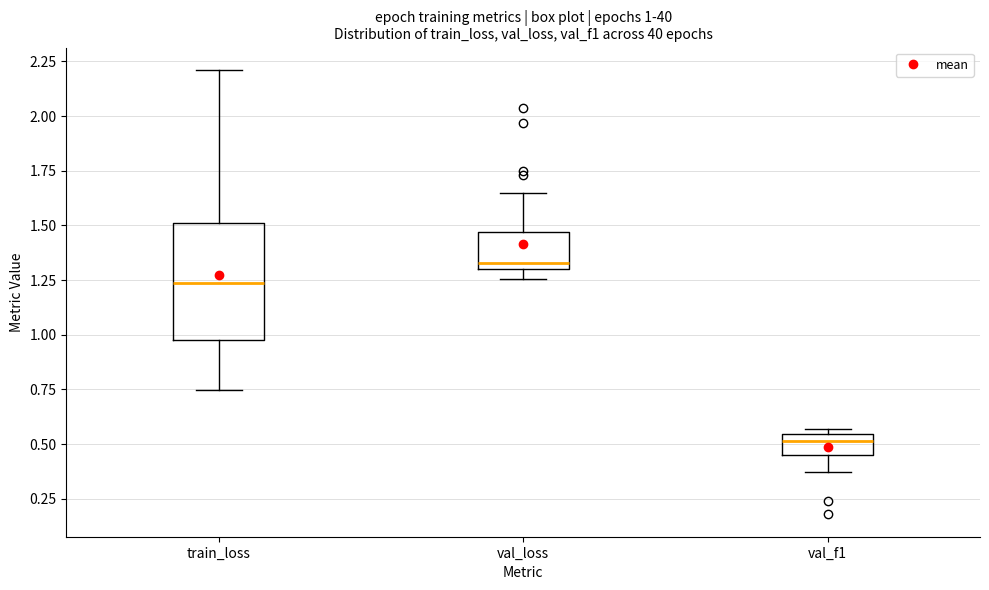

Which box has the lowest median line?

val_f1